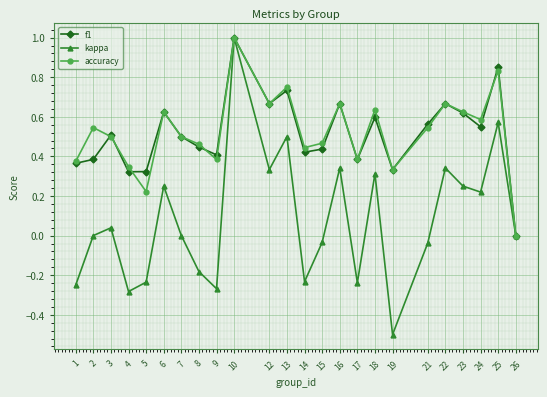

True or false: accuracy has a value of 0.2 at 22.

False